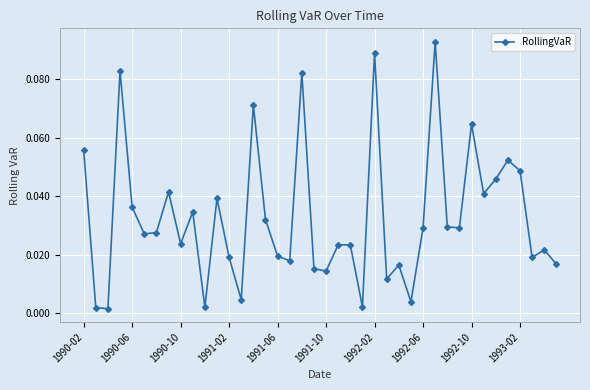

What is the sum of all values?

1.3